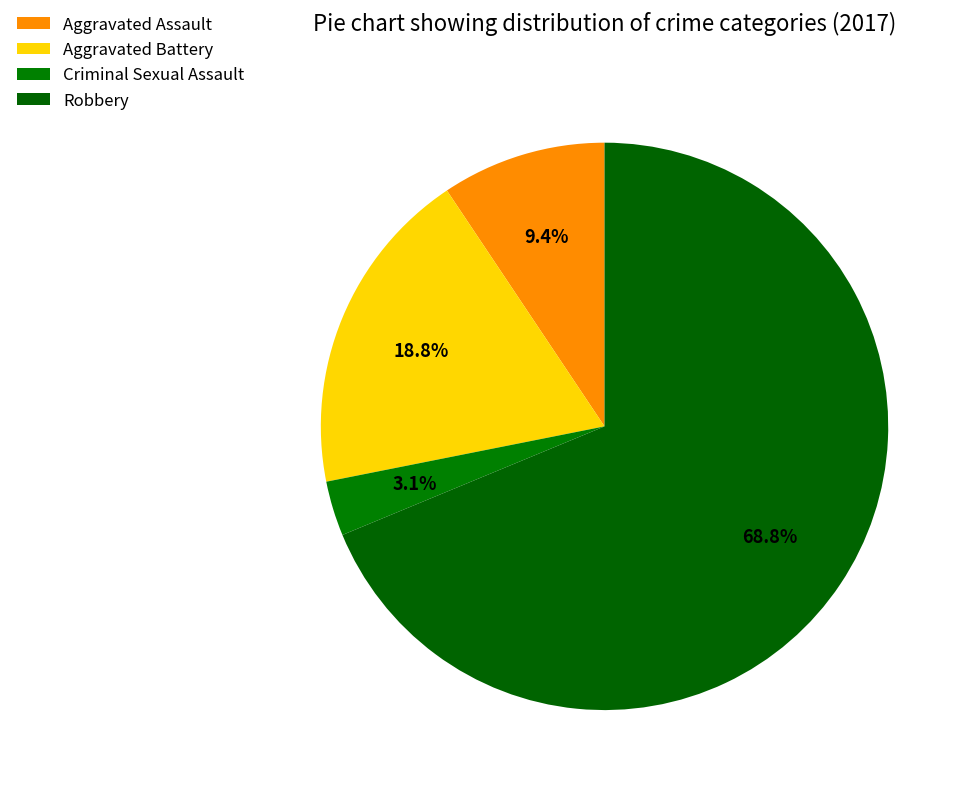

What portion of the pie excludes Aggravated Battery?

81.2%